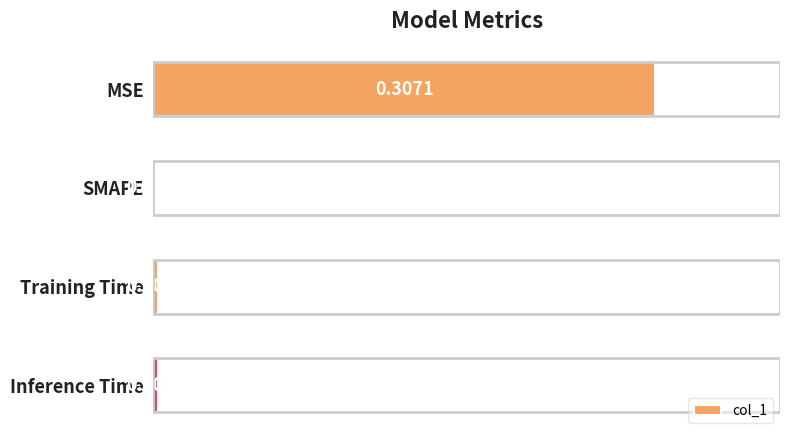

Count the number of categories in the chart.

4